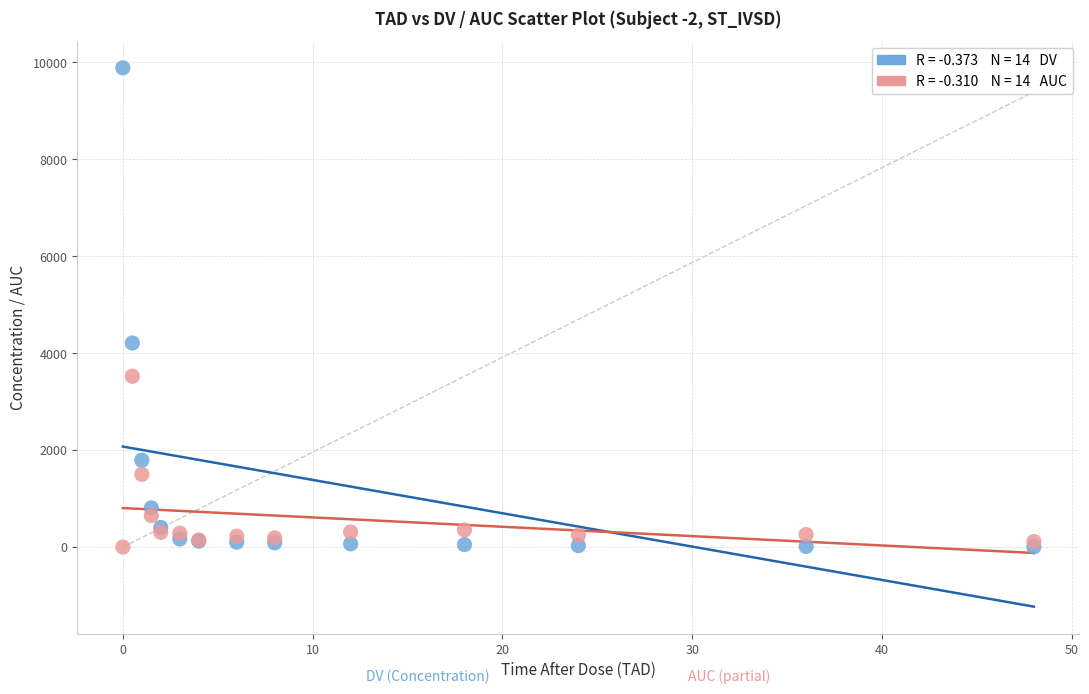

Across all series, what Y value is closest to 4944?

4211.0